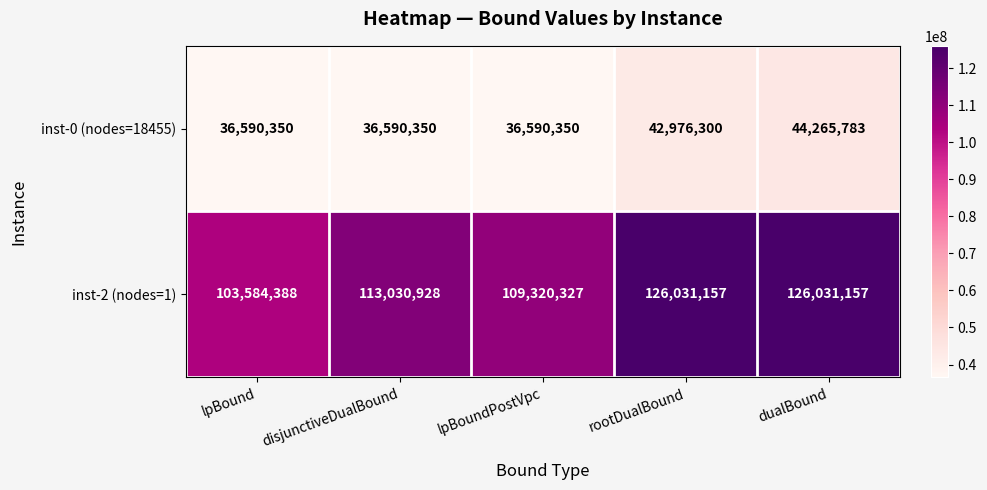

Reading left to right, extract all data points from this chart.

inst-0 (nodes=18455): lpBound=36590350	disjunctiveDualBound=36590350	lpBoundPostVpc=36590350	rootDualBound=42976300	dualBound=44265783
inst-2 (nodes=1): lpBound=103584388	disjunctiveDualBound=113030928	lpBoundPostVpc=109320327	rootDualBound=126031157	dualBound=126031157